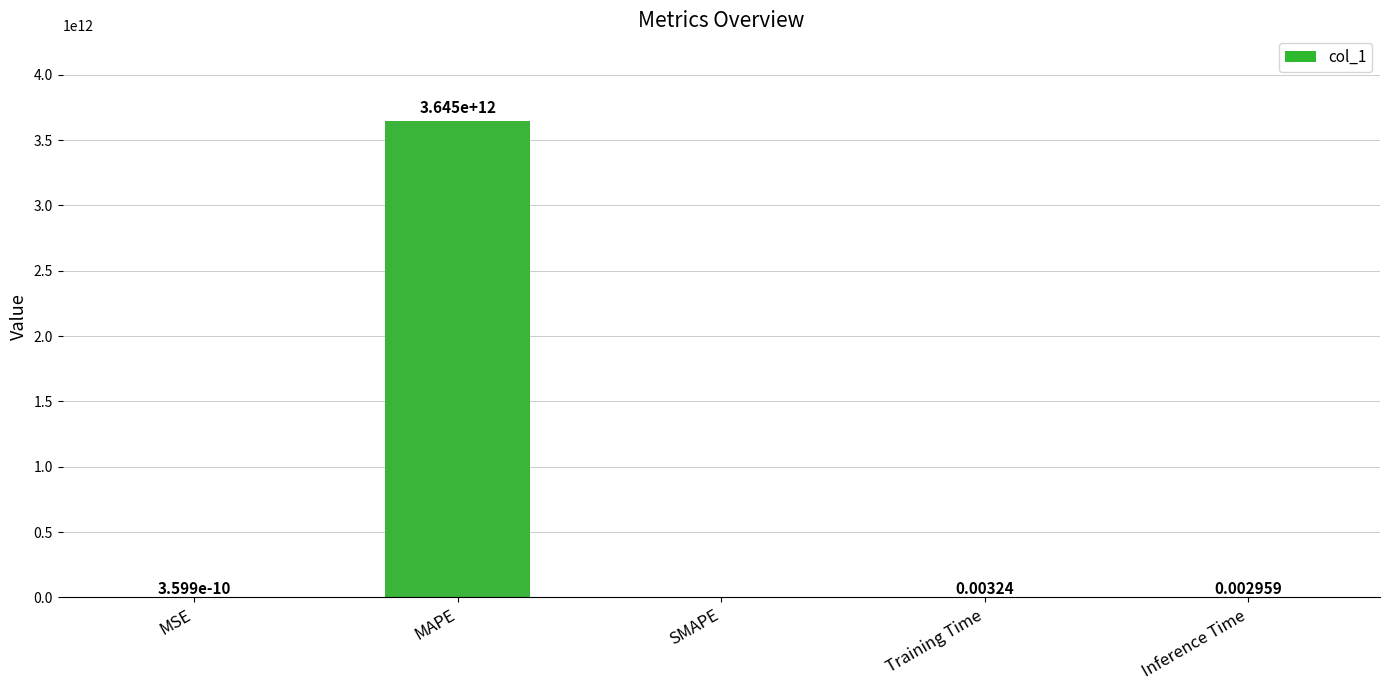

The chart shows a value of 3644788968847.7 at MAPE. True or false?

True